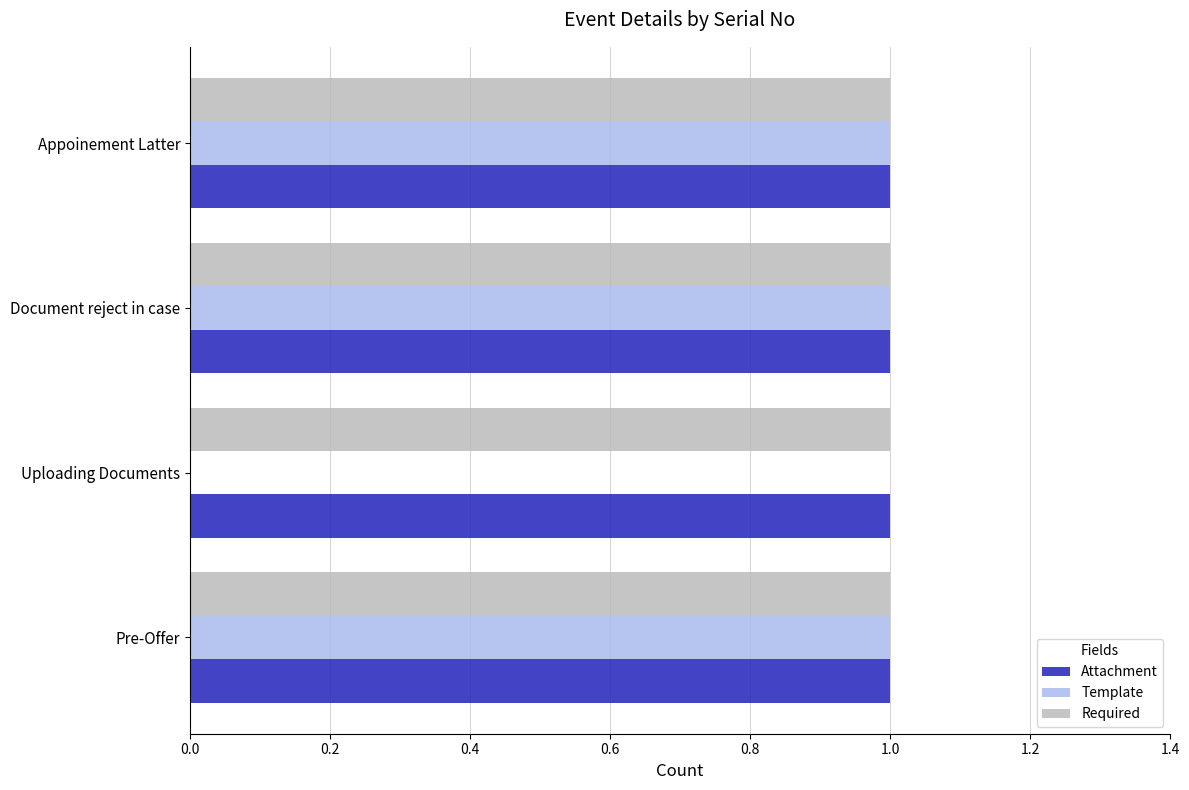

Is it true that Template equals 1 at Appoinement Latter?

True